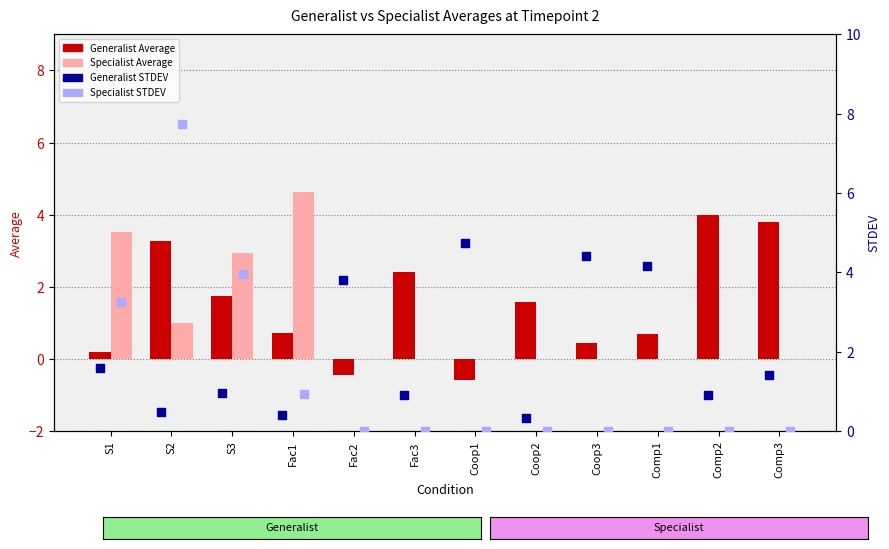

Which series contains the lowest Y value?

Generalist Average